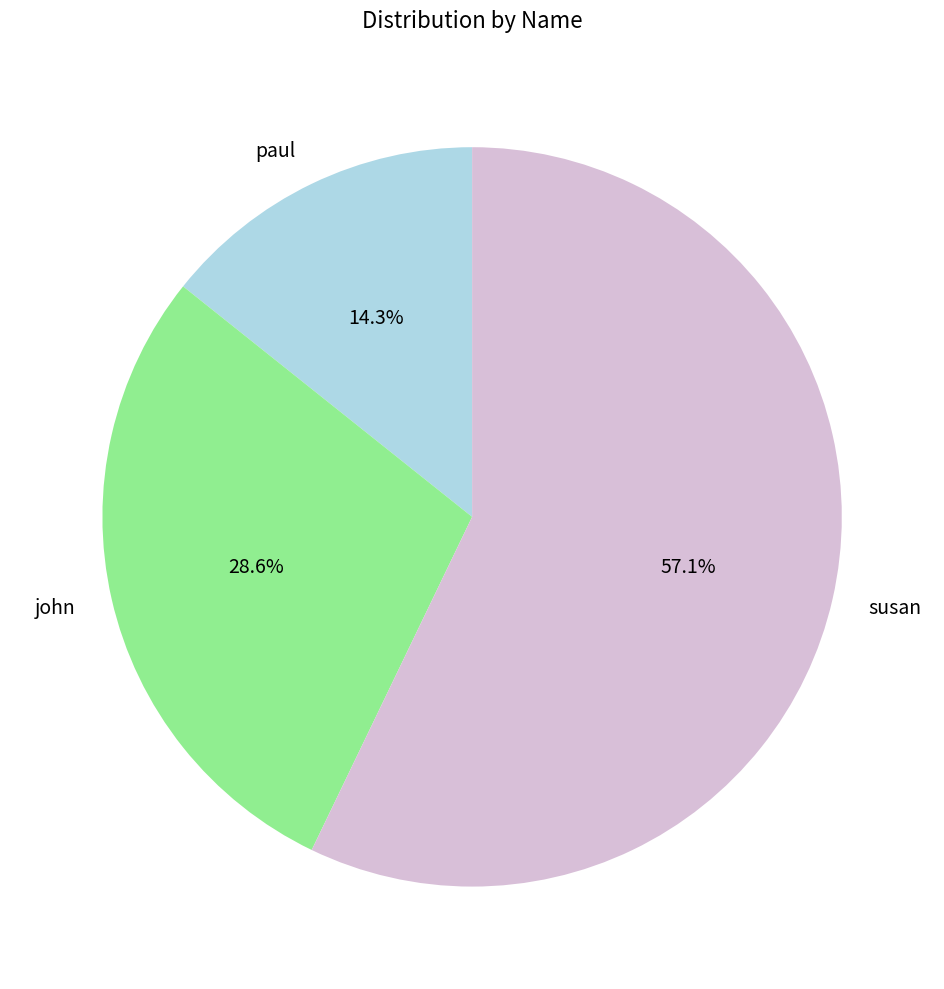

Count the number of slices in the pie.

3